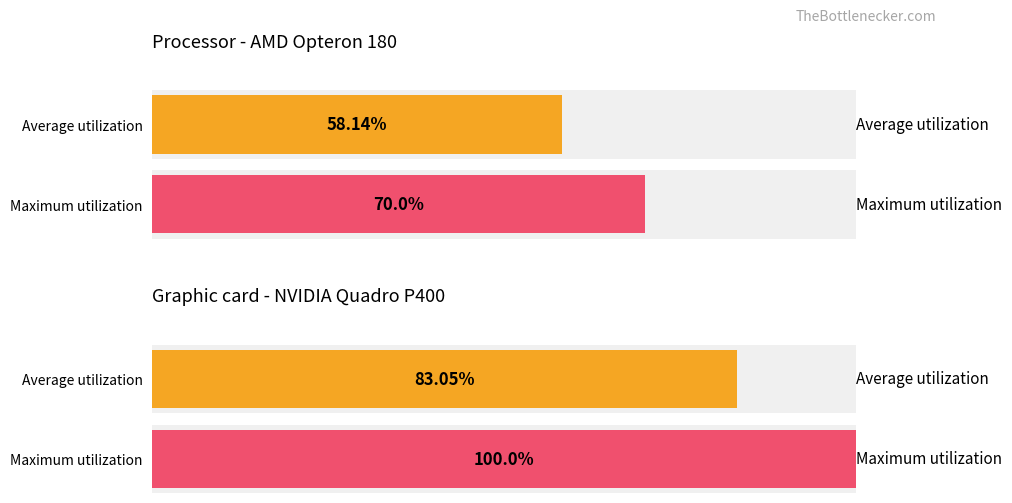

Between 25 and 32, which is larger?

32